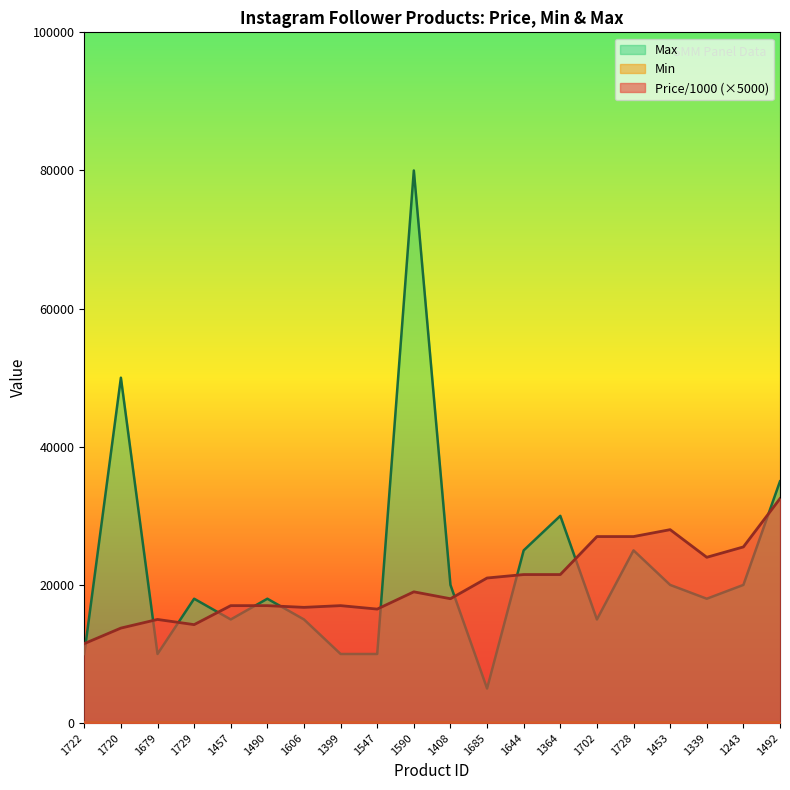

What are all the series names shown in the legend?

Price/1000, Min, Max